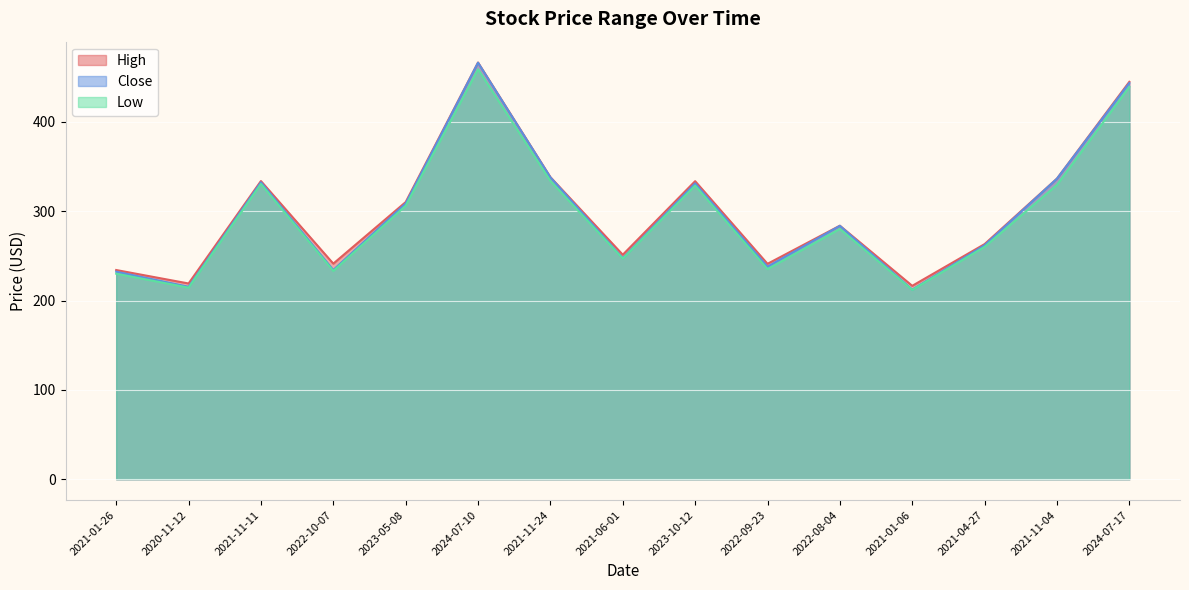

Reading right to left, list all the values displayed in this chart.

High: 444.9	336.5	263.2	216.5	283.8	241.1	333.6	251.3	338.2	466.5	310.2	241.3	333.8	219.1	234.2
Close: 443.5	336.4	262.0	212.2	283.6	237.9	331.2	247.4	337.9	466.2	308.6	234.2	332.4	215.4	232.3
Low: 439.2	329.5	260.1	211.9	280.2	235.2	328.7	247.0	333.9	458.9	306.1	233.2	330.5	214.5	230.1